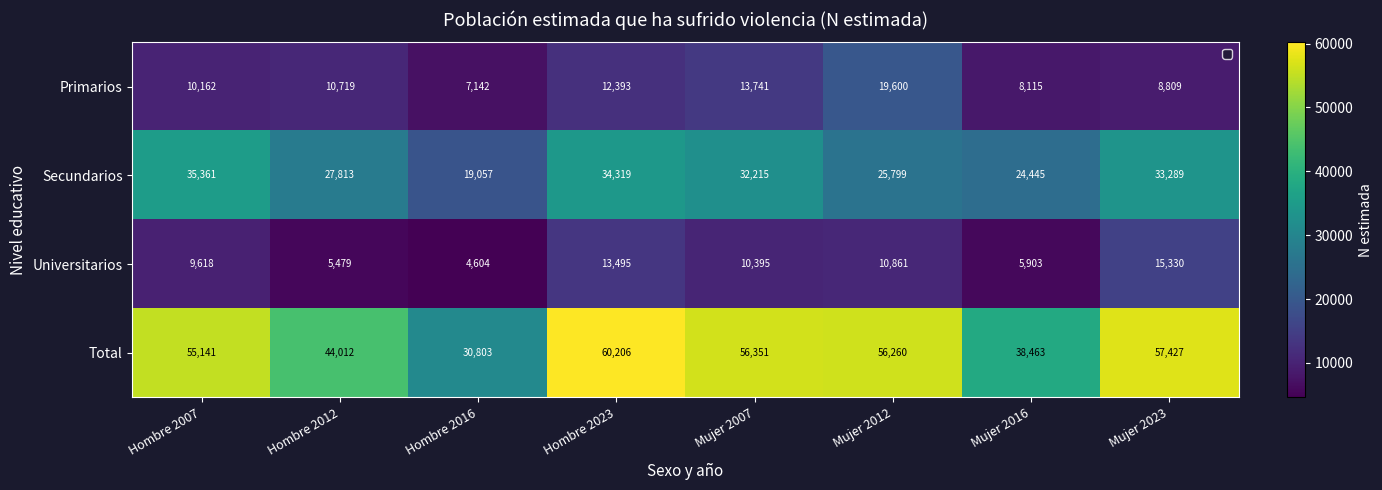

What is the sum of all Secundarios values?

232298